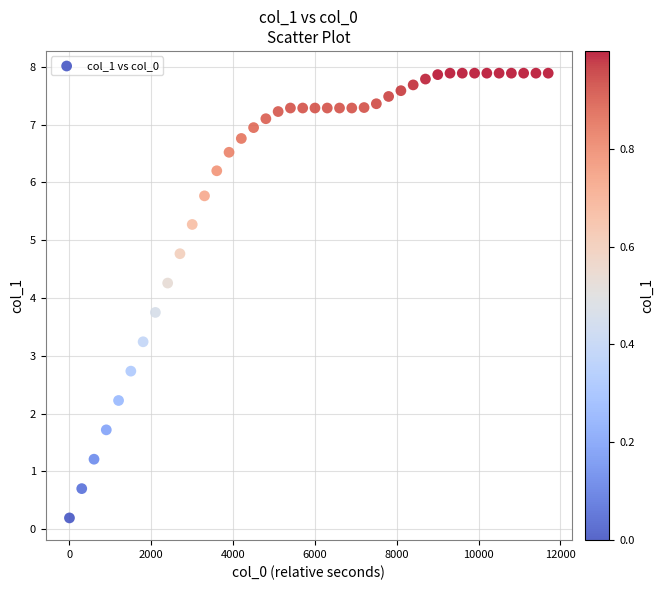

What is the range of Y values (max minus min)?

7.7